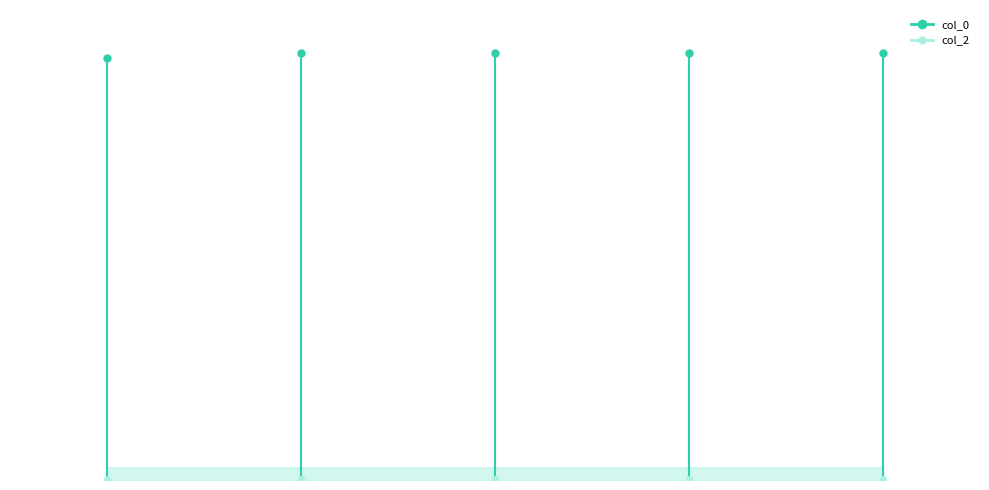

Which category has the highest value in the col_0 series?

1